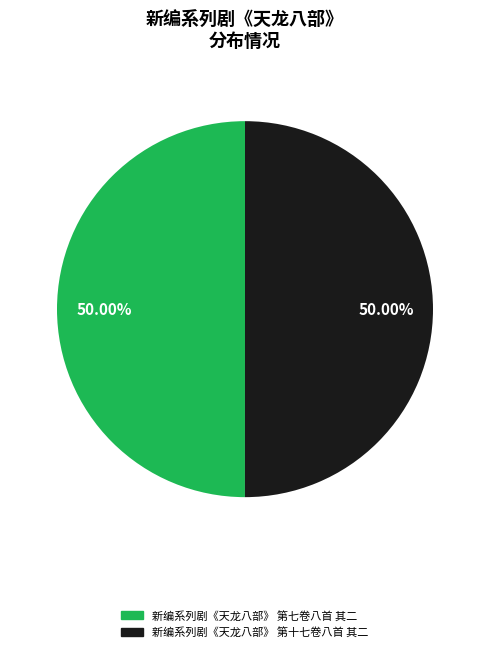

Approximately how many times larger is the value at 新编系列剧《天龙八部》 第七卷八首 其二 compared to 新编系列剧《天龙八部》 第十七卷八首 其二?

1.0